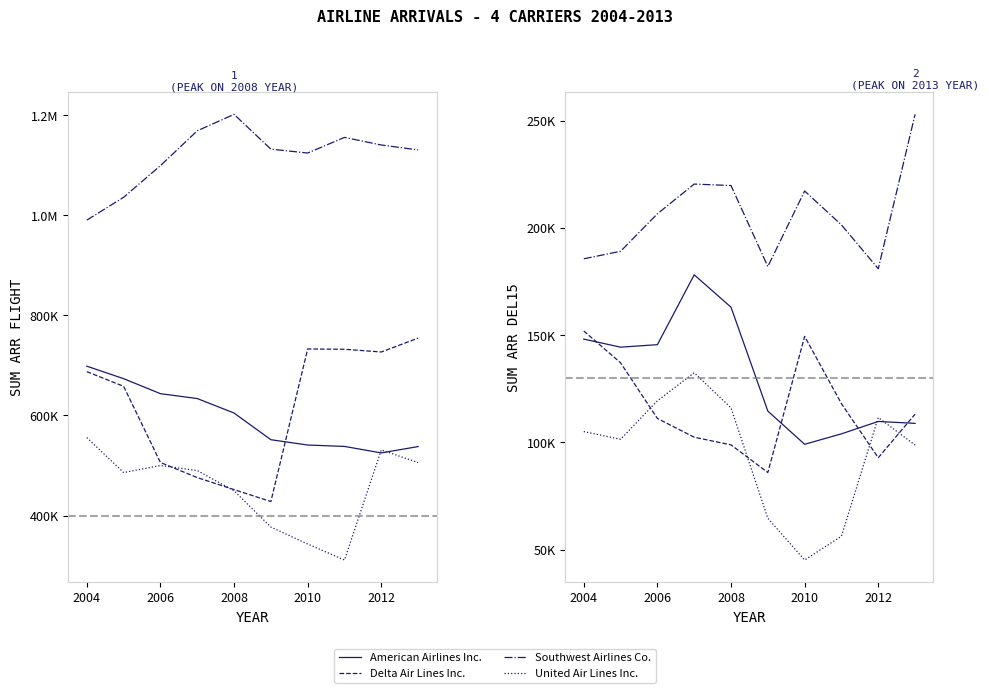

What is the value of the Southwest Airlines Co. point at the 8th from the left?

201394